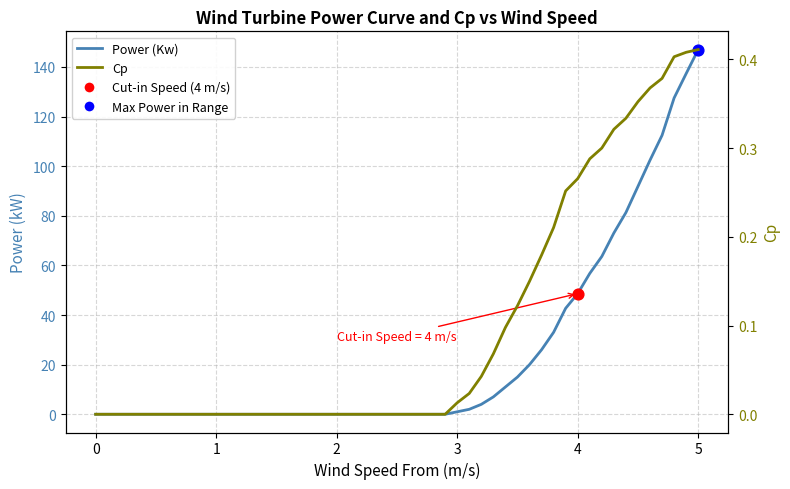

Which series has the largest Y range (max minus min)?

Power (Kw)